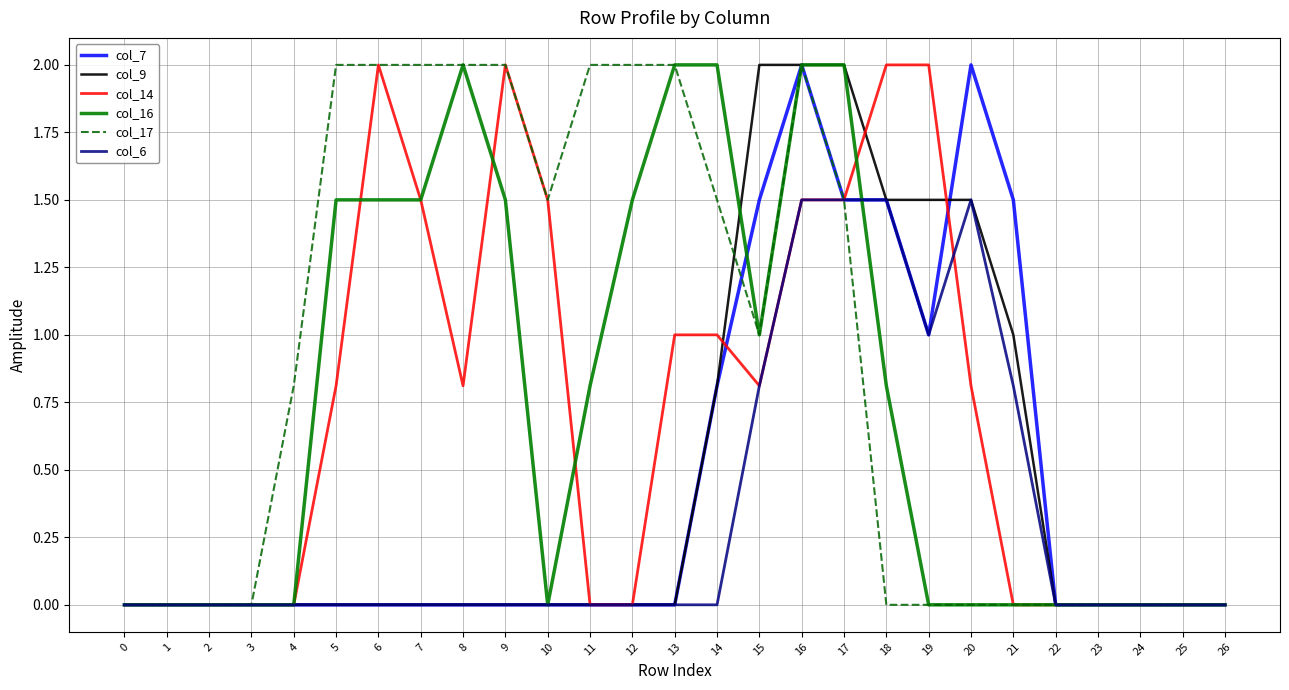

What is the difference between the col_9 values at 17 and 11?

2.0